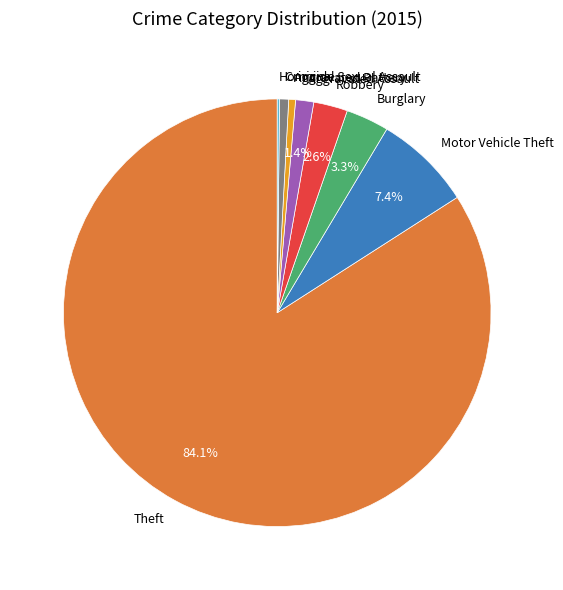

What is the majority slice?

Theft